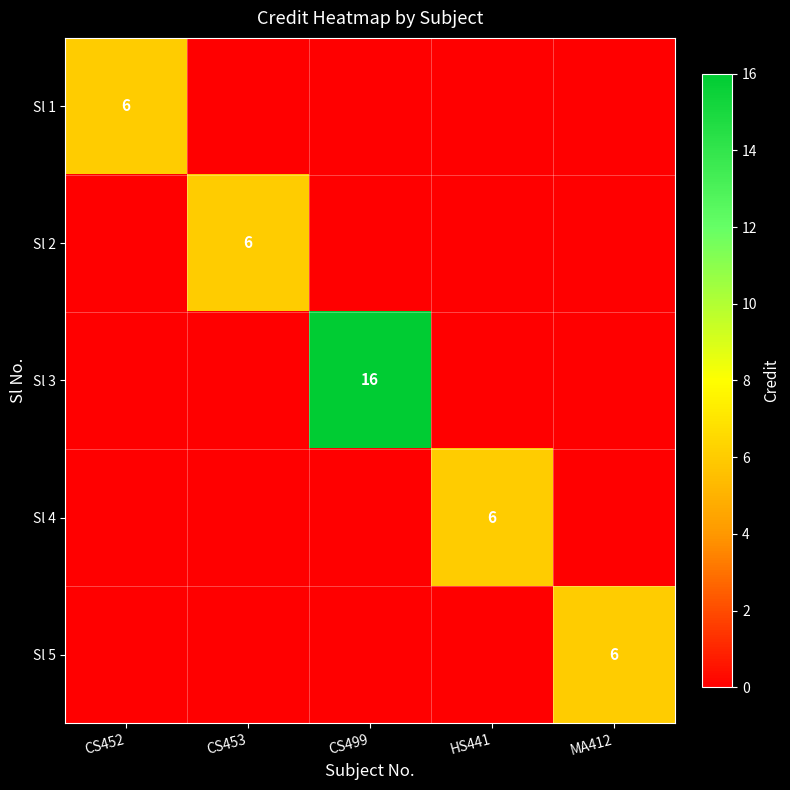

Is it true that Sl 5 equals 10 at MA412?

False